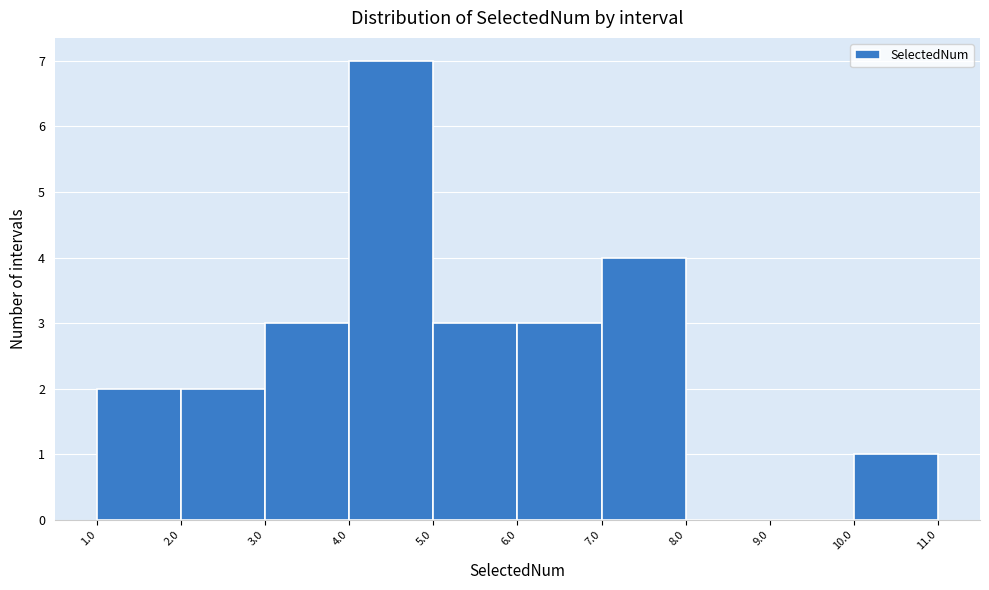

What is the height of the bar covering 3.0 to 4.0 on the x-axis? The values are not printed on the chart, so give them approximately, as read against the axis.

3